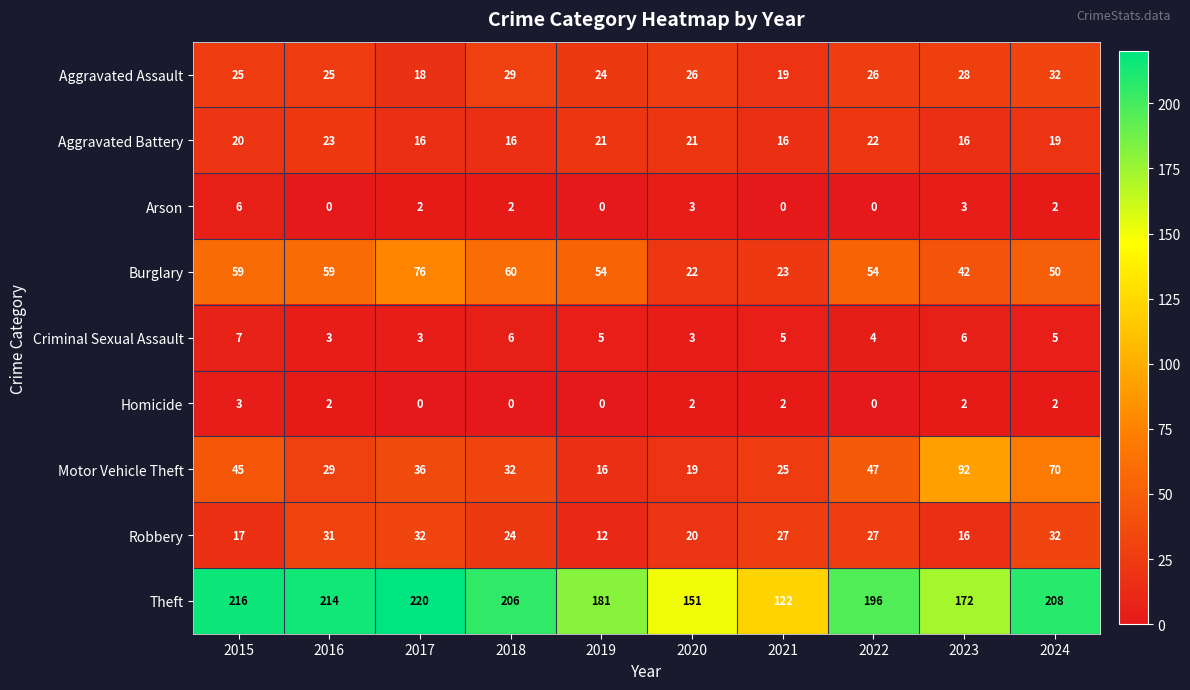

What is the total value across all series at 2017?

403